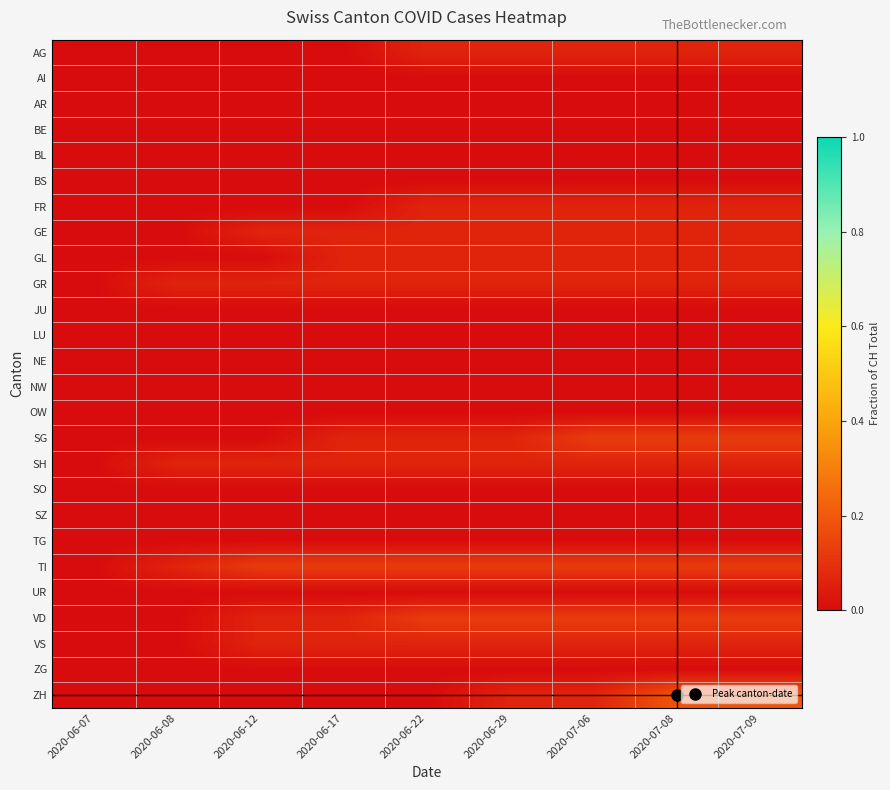

Reading left to right, list all the values displayed in this chart.

AG: 2020-06-07=0.0	2020-06-08=0.0	2020-06-12=0.0	2020-06-17=0.0	2020-06-22=0.1	2020-06-29=0.1	2020-07-06=0.1	2020-07-08=0.1	2020-07-09=0.1
AI: 2020-06-07=0.0	2020-06-08=0.0	2020-06-12=0.0	2020-06-17=0.0	2020-06-22=0.0	2020-06-29=0.0	2020-07-06=0.0	2020-07-08=0.0	2020-07-09=0.0
AR: 2020-06-07=0.0	2020-06-08=0.0	2020-06-12=0.0	2020-06-17=0.0	2020-06-22=0.0	2020-06-29=0.0	2020-07-06=0.0	2020-07-08=0.0	2020-07-09=0.0
BE: 2020-06-07=0.0	2020-06-08=0.0	2020-06-12=0.0	2020-06-17=0.0	2020-06-22=0.0	2020-06-29=0.0	2020-07-06=0.0	2020-07-08=0.0	2020-07-09=0.0
BL: 2020-06-07=0.0	2020-06-08=0.0	2020-06-12=0.0	2020-06-17=0.0	2020-06-22=0.0	2020-06-29=0.0	2020-07-06=0.0	2020-07-08=0.0	2020-07-09=0.0
BS: 2020-06-07=0.0	2020-06-08=0.0	2020-06-12=0.0	2020-06-17=0.0	2020-06-22=0.0	2020-06-29=0.0	2020-07-06=0.0	2020-07-08=0.0	2020-07-09=0.0
FR: 2020-06-07=0.0	2020-06-08=0.0	2020-06-12=0.0	2020-06-17=0.0	2020-06-22=0.1	2020-06-29=0.1	2020-07-06=0.1	2020-07-08=0.1	2020-07-09=0.1
GE: 2020-06-07=0.0	2020-06-08=0.0	2020-06-12=0.1	2020-06-17=0.1	2020-06-22=0.1	2020-06-29=0.1	2020-07-06=0.1	2020-07-08=0.1	2020-07-09=0.1
GL: 2020-06-07=0.0	2020-06-08=0.0	2020-06-12=0.0	2020-06-17=0.1	2020-06-22=0.1	2020-06-29=0.1	2020-07-06=0.1	2020-07-08=0.1	2020-07-09=0.1
GR: 2020-06-07=0.0	2020-06-08=0.1	2020-06-12=0.1	2020-06-17=0.1	2020-06-22=0.1	2020-06-29=0.1	2020-07-06=0.1	2020-07-08=0.1	2020-07-09=0.1
JU: 2020-06-07=0.0	2020-06-08=0.0	2020-06-12=0.0	2020-06-17=0.0	2020-06-22=0.0	2020-06-29=0.0	2020-07-06=0.0	2020-07-08=0.0	2020-07-09=0.0
LU: 2020-06-07=0.0	2020-06-08=0.0	2020-06-12=0.0	2020-06-17=0.0	2020-06-22=0.0	2020-06-29=0.0	2020-07-06=0.0	2020-07-08=0.0	2020-07-09=0.0
NE: 2020-06-07=0.0	2020-06-08=0.0	2020-06-12=0.0	2020-06-17=0.0	2020-06-22=0.0	2020-06-29=0.0	2020-07-06=0.0	2020-07-08=0.0	2020-07-09=0.0
NW: 2020-06-07=0.0	2020-06-08=0.0	2020-06-12=0.0	2020-06-17=0.0	2020-06-22=0.0	2020-06-29=0.0	2020-07-06=0.0	2020-07-08=0.0	2020-07-09=0.0
OW: 2020-06-07=0.0	2020-06-08=0.0	2020-06-12=0.0	2020-06-17=0.0	2020-06-22=0.0	2020-06-29=0.0	2020-07-06=0.0	2020-07-08=0.0	2020-07-09=0.0
SG: 2020-06-07=0.0	2020-06-08=0.0	2020-06-12=0.0	2020-06-17=0.1	2020-06-22=0.1	2020-06-29=0.1	2020-07-06=0.1	2020-07-08=0.1	2020-07-09=0.1
SH: 2020-06-07=0.0	2020-06-08=0.1	2020-06-12=0.1	2020-06-17=0.1	2020-06-22=0.1	2020-06-29=0.1	2020-07-06=0.1	2020-07-08=0.1	2020-07-09=0.1
SO: 2020-06-07=0.0	2020-06-08=0.0	2020-06-12=0.0	2020-06-17=0.0	2020-06-22=0.0	2020-06-29=0.0	2020-07-06=0.0	2020-07-08=0.0	2020-07-09=0.0
SZ: 2020-06-07=0.0	2020-06-08=0.0	2020-06-12=0.0	2020-06-17=0.0	2020-06-22=0.0	2020-06-29=0.0	2020-07-06=0.0	2020-07-08=0.0	2020-07-09=0.0
TG: 2020-06-07=0.0	2020-06-08=0.0	2020-06-12=0.0	2020-06-17=0.0	2020-06-22=0.0	2020-06-29=0.0	2020-07-06=0.0	2020-07-08=0.0	2020-07-09=0.0
TI: 2020-06-07=0.0	2020-06-08=0.1	2020-06-12=0.1	2020-06-17=0.1	2020-06-22=0.1	2020-06-29=0.1	2020-07-06=0.1	2020-07-08=0.1	2020-07-09=0.1
UR: 2020-06-07=0.0	2020-06-08=0.0	2020-06-12=0.0	2020-06-17=0.0	2020-06-22=0.0	2020-06-29=0.0	2020-07-06=0.0	2020-07-08=0.0	2020-07-09=0.0
VD: 2020-06-07=0.0	2020-06-08=0.0	2020-06-12=0.1	2020-06-17=0.1	2020-06-22=0.1	2020-06-29=0.1	2020-07-06=0.1	2020-07-08=0.1	2020-07-09=0.1
VS: 2020-06-07=0.0	2020-06-08=0.0	2020-06-12=0.1	2020-06-17=0.1	2020-06-22=0.1	2020-06-29=0.1	2020-07-06=0.1	2020-07-08=0.1	2020-07-09=0.1
ZG: 2020-06-07=0.0	2020-06-08=0.0	2020-06-12=0.0	2020-06-17=0.0	2020-06-22=0.0	2020-06-29=0.0	2020-07-06=0.0	2020-07-08=0.0	2020-07-09=0.0
ZH: 2020-06-07=0.0	2020-06-08=0.0	2020-06-12=0.0	2020-06-17=0.0	2020-06-22=0.0	2020-06-29=0.1	2020-07-06=0.1	2020-07-08=0.2	2020-07-09=0.2